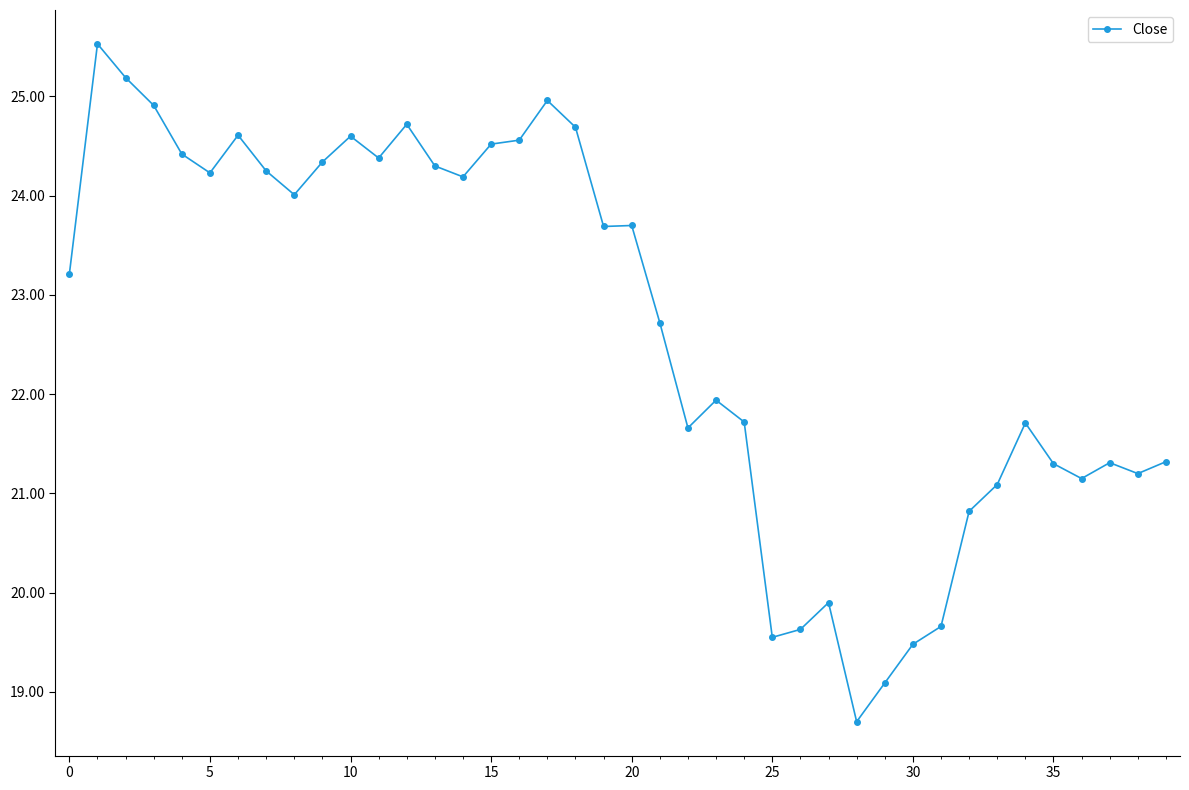

What is the average value?

22.7